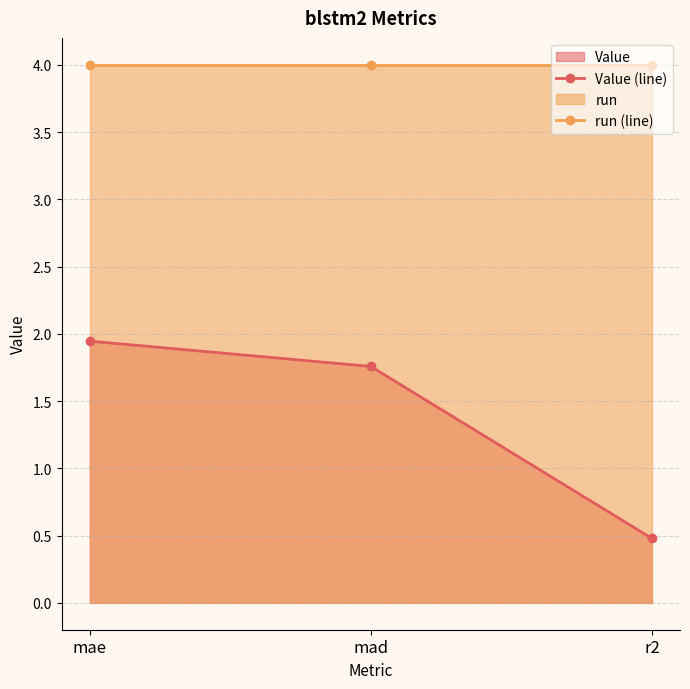

What is the difference between the maximum and second lowest values in the Value (line) series?

0.2